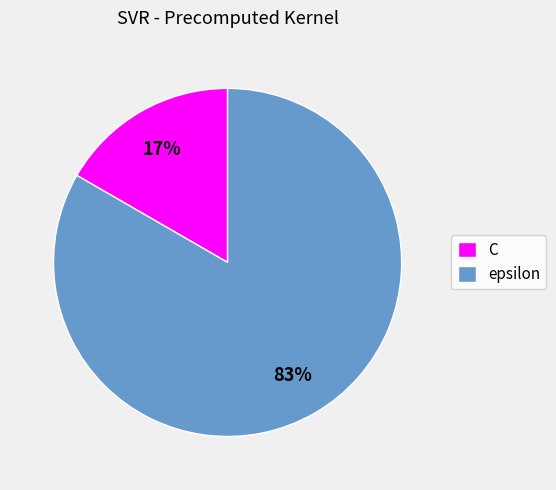

What is the smallest slice in the pie chart?

C